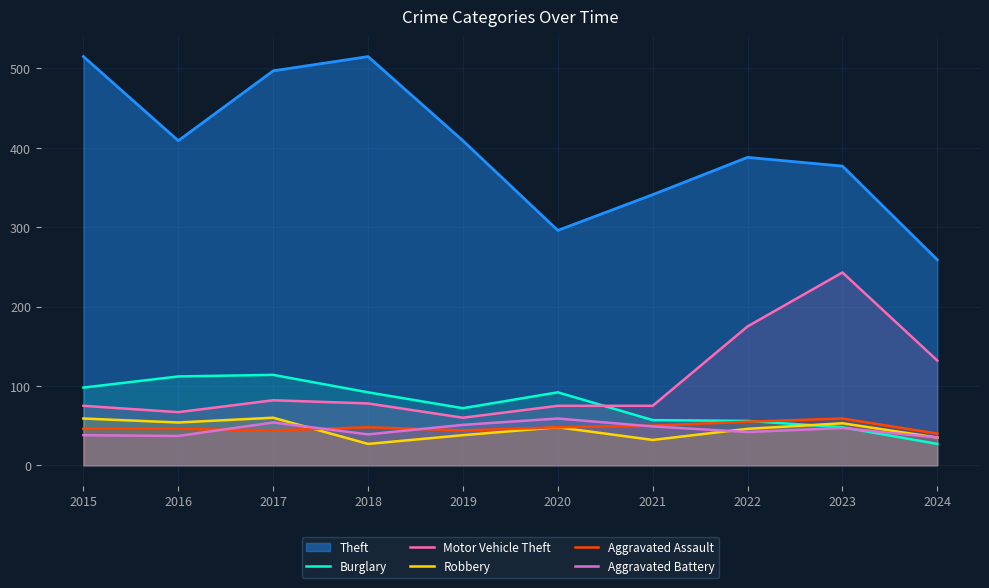

What value does the Robbery series have at 2017?

60